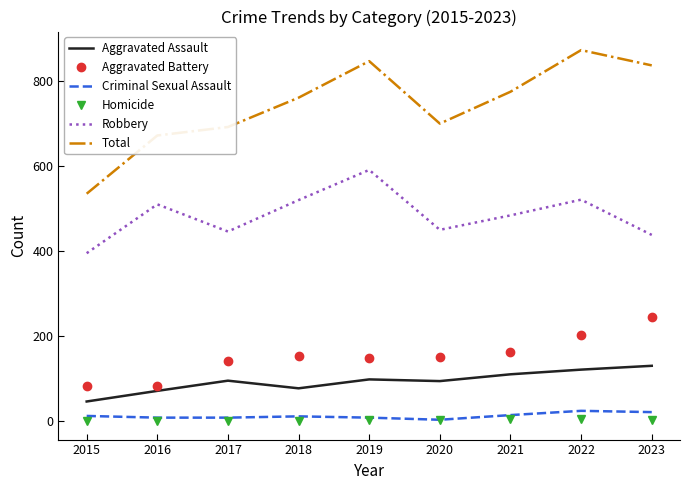

Which series has the largest total across all categories?

Total